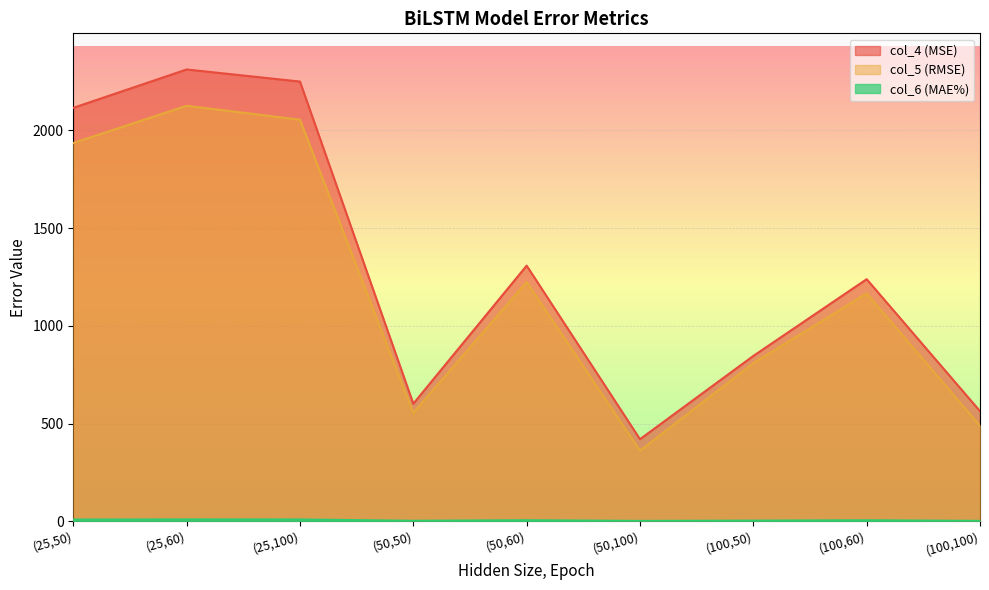

True or false: col_5 (RMSE) and col_4 (MSE) cross at least once.

False